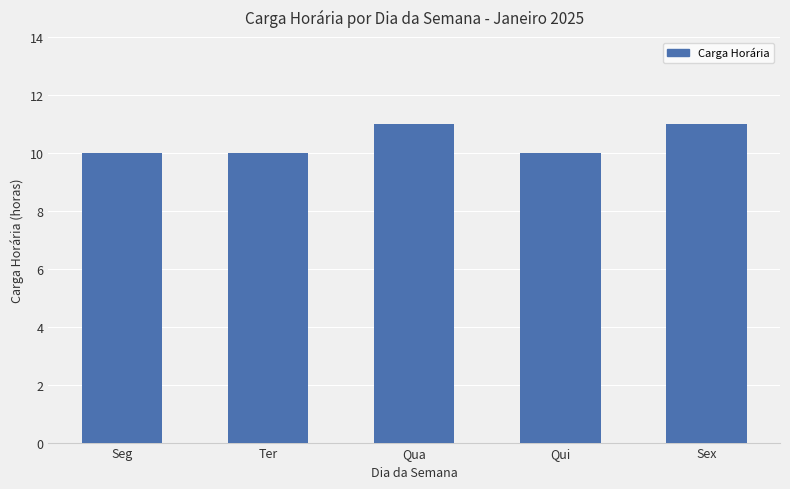

What is the average value?

10